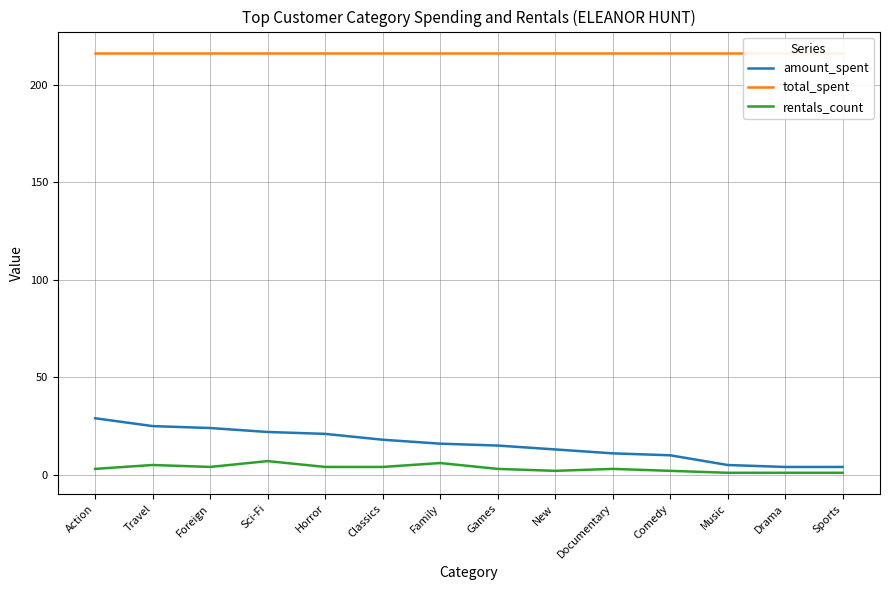

Is this an area chart (filled region under the line)?

No